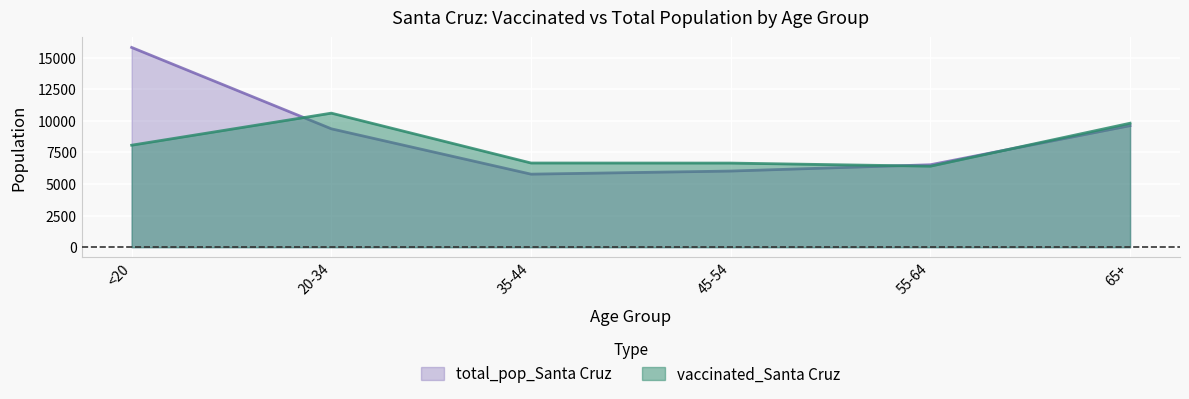

What position from the left is 65+?

6